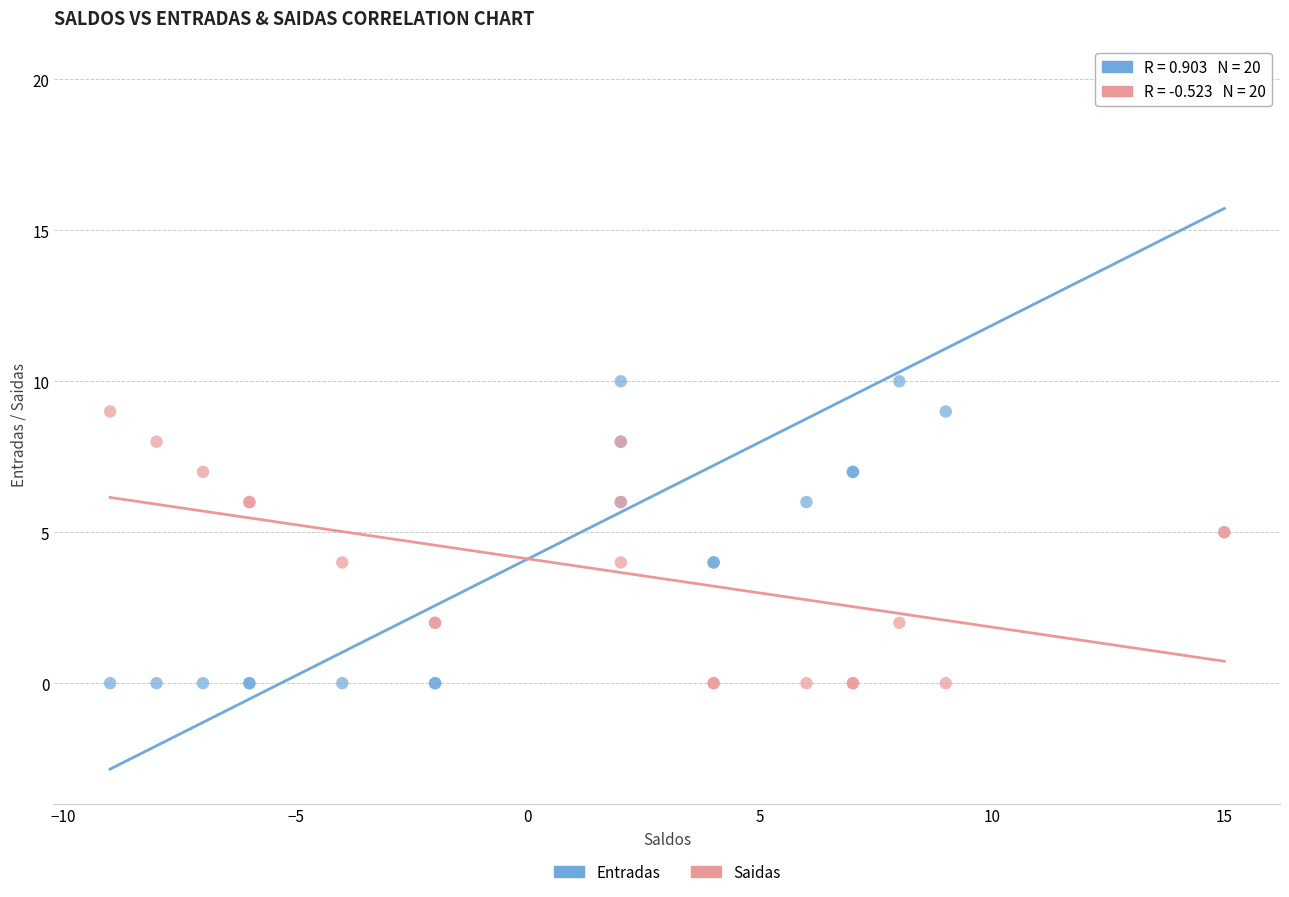

What is the X range (max minus min) for the scatter plot?

24